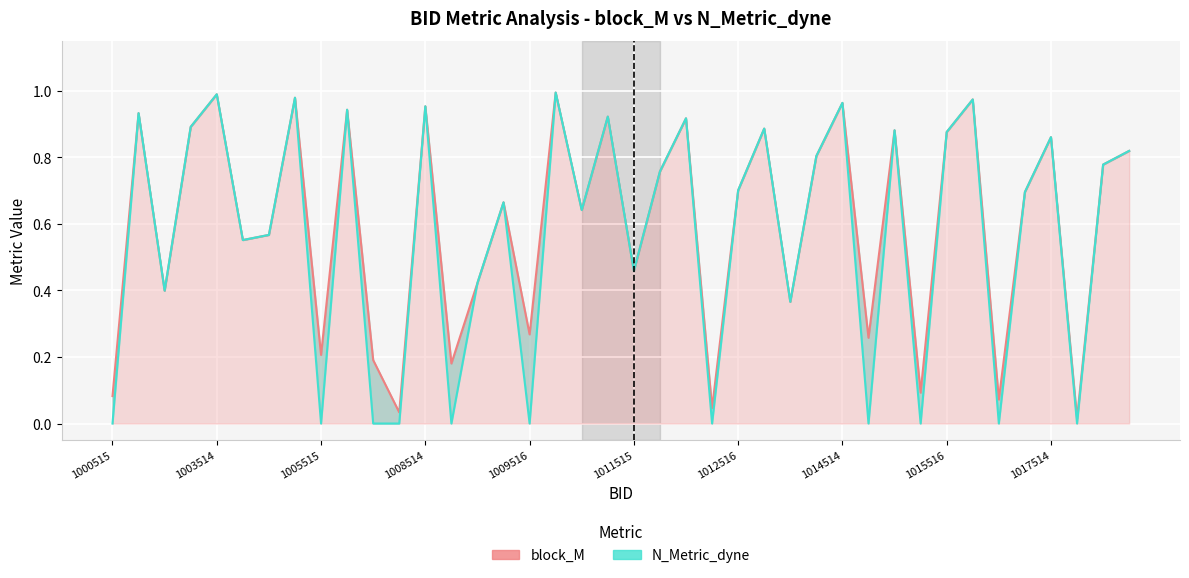

True or false: N_Metric_dyne and block_M intersect in this chart.

False